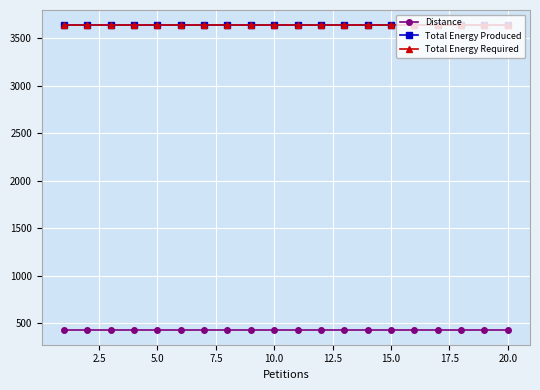

What is the maximum value for Distance?

432